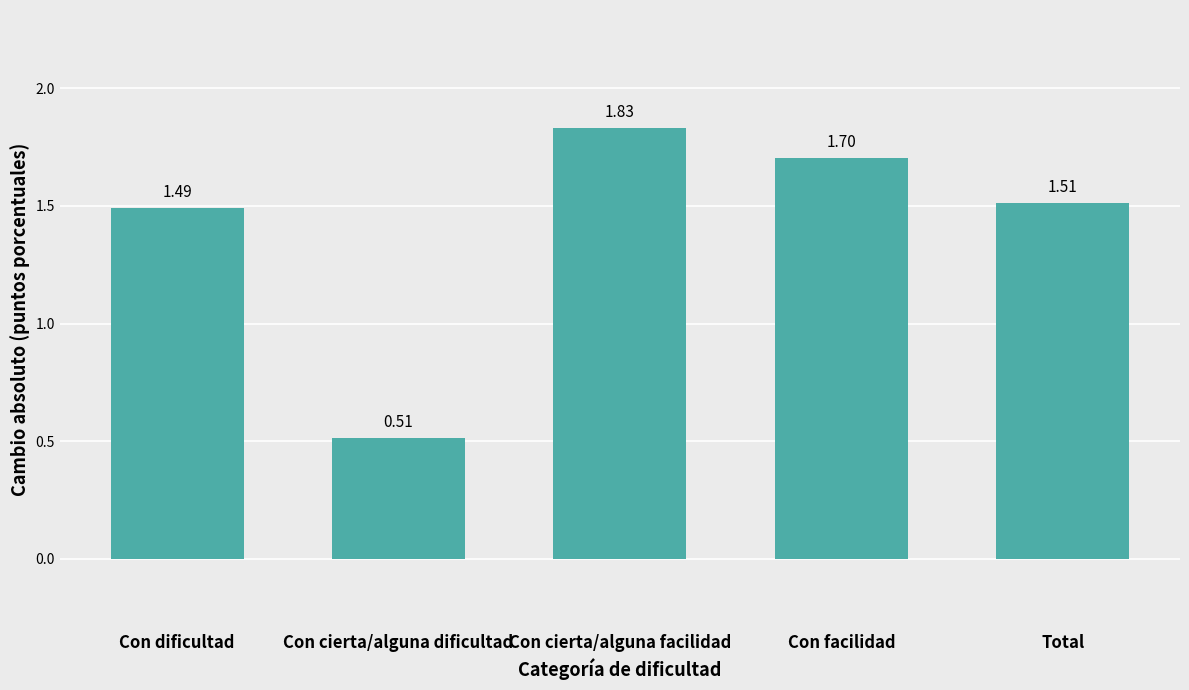

Does the chart contain stacked bars?

No